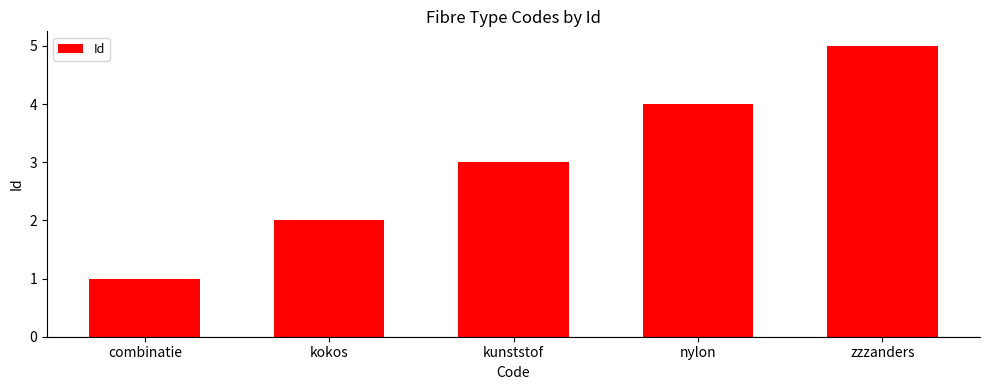

What is the label of the 5th bar from the left?

zzzanders